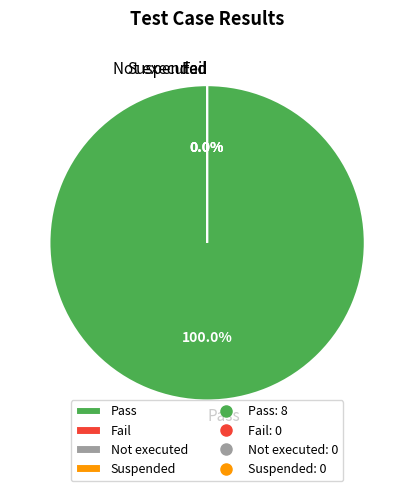

Which has a higher value, Fail or Suspended?

Fail